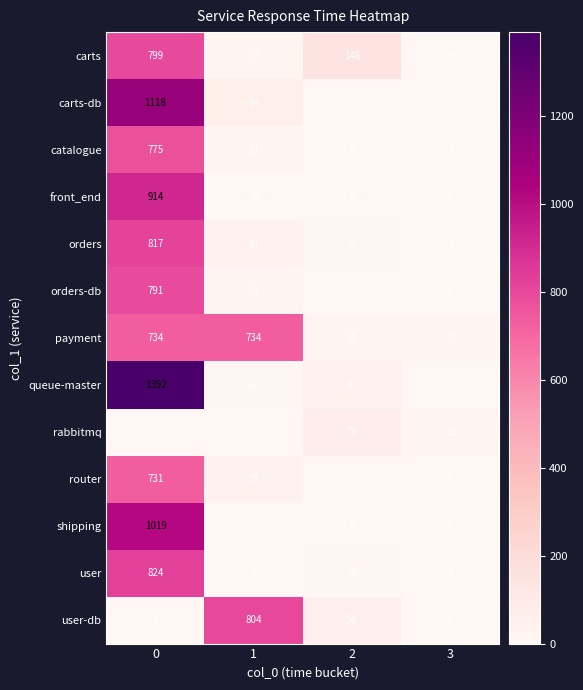

True or false: queue-master has a value of 10 at 1.

True